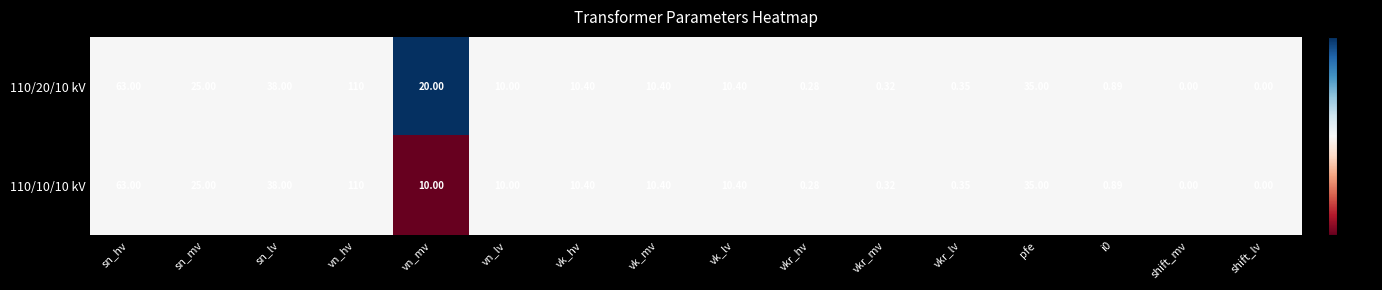

At vn_mv, list the series in order from largest to smallest.

110/20/10 kV, 110/10/10 kV